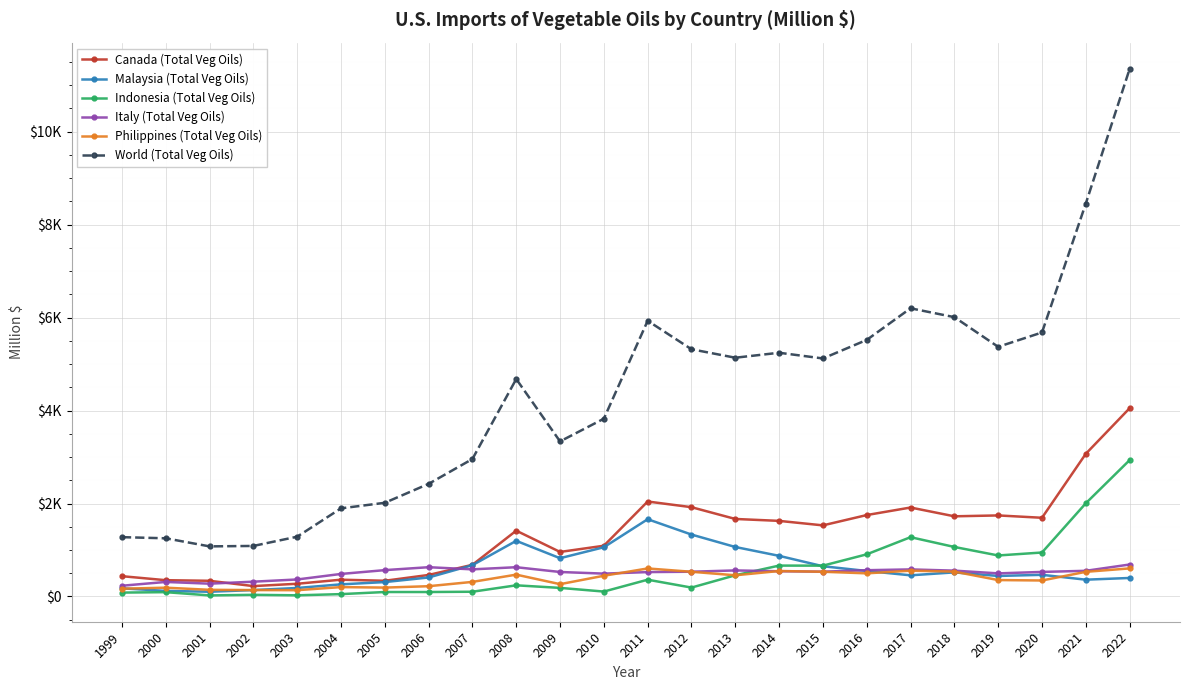

What are all the series names shown in the legend?

Canada (Total Veg Oils), Malaysia (Total Veg Oils), Indonesia (Total Veg Oils), Italy (Total Veg Oils), Philippines (Total Veg Oils), World (Total Veg Oils)